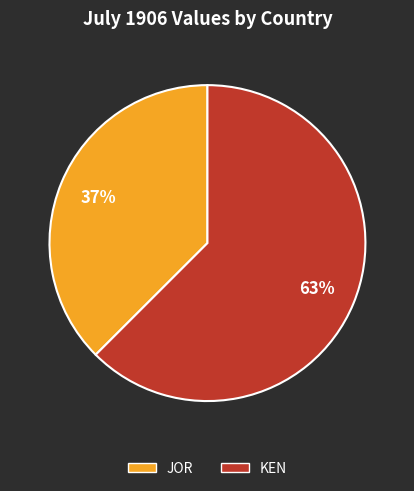

Does any single category account for the majority?

Yes